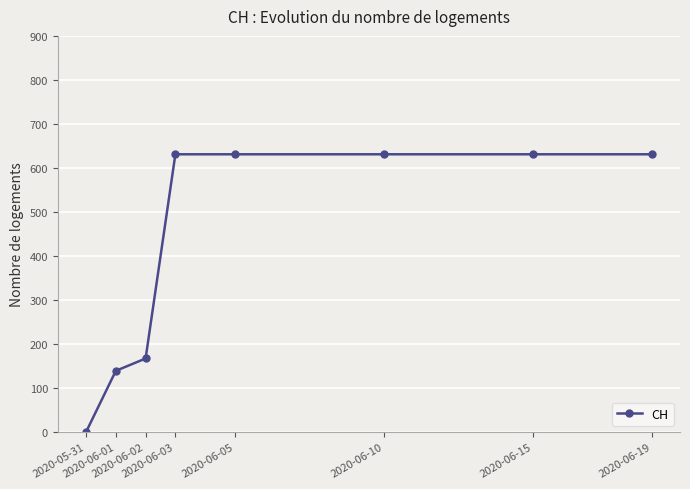

What is the maximum value shown in the chart?

631